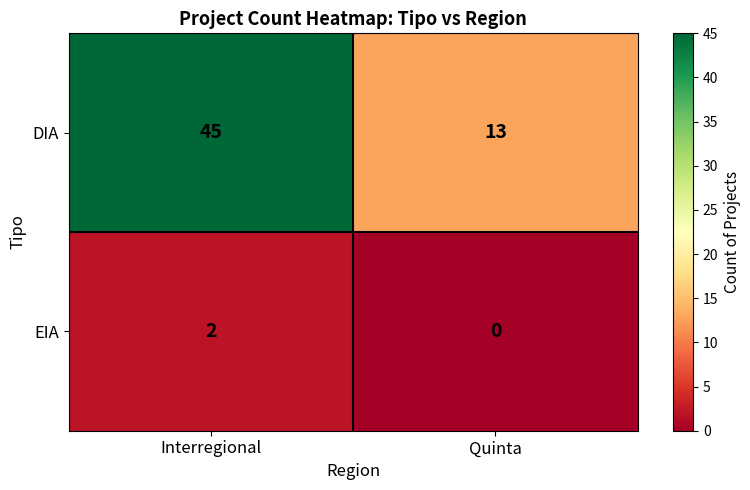

Count the number of data series in this chart.

2